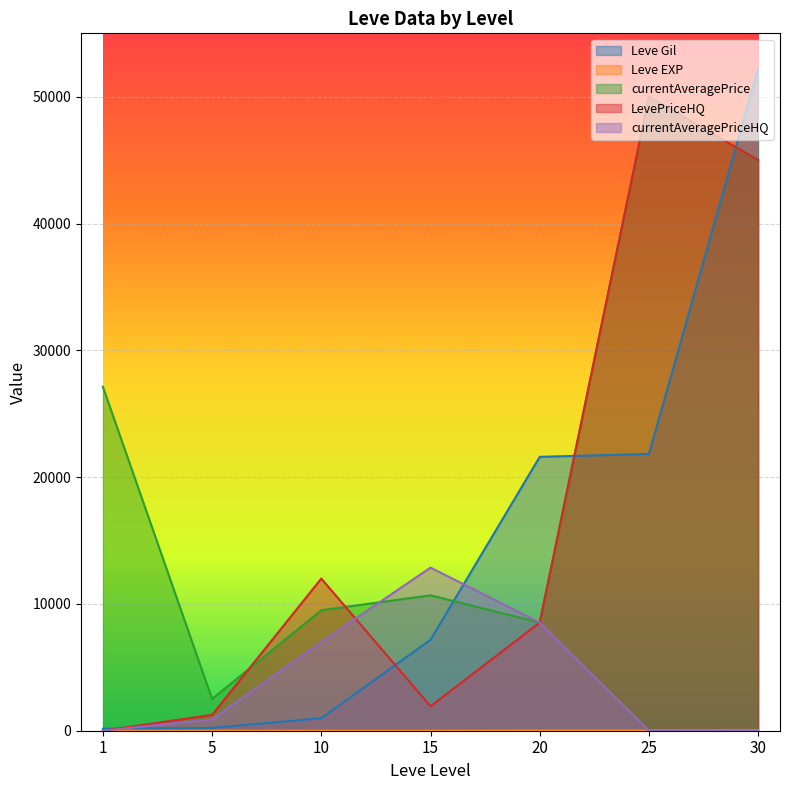

Which series has the widest spread of values?

Leve Gil